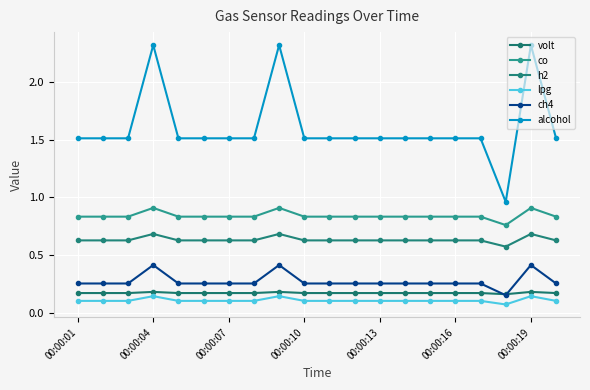

True or false: h2 and co intersect in this chart.

False